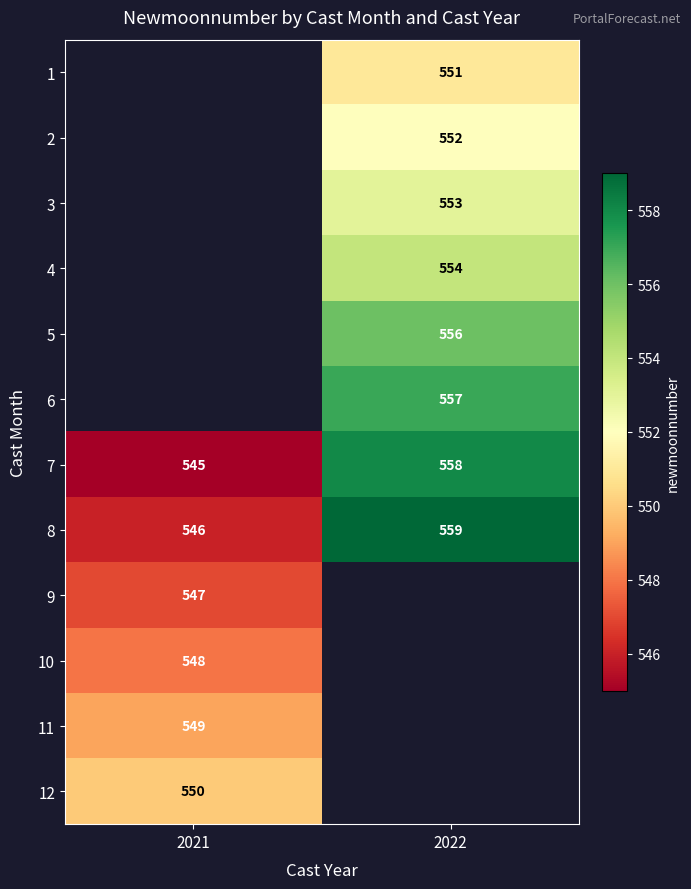

What is the spread (max minus min) of values at 2022?

8.0